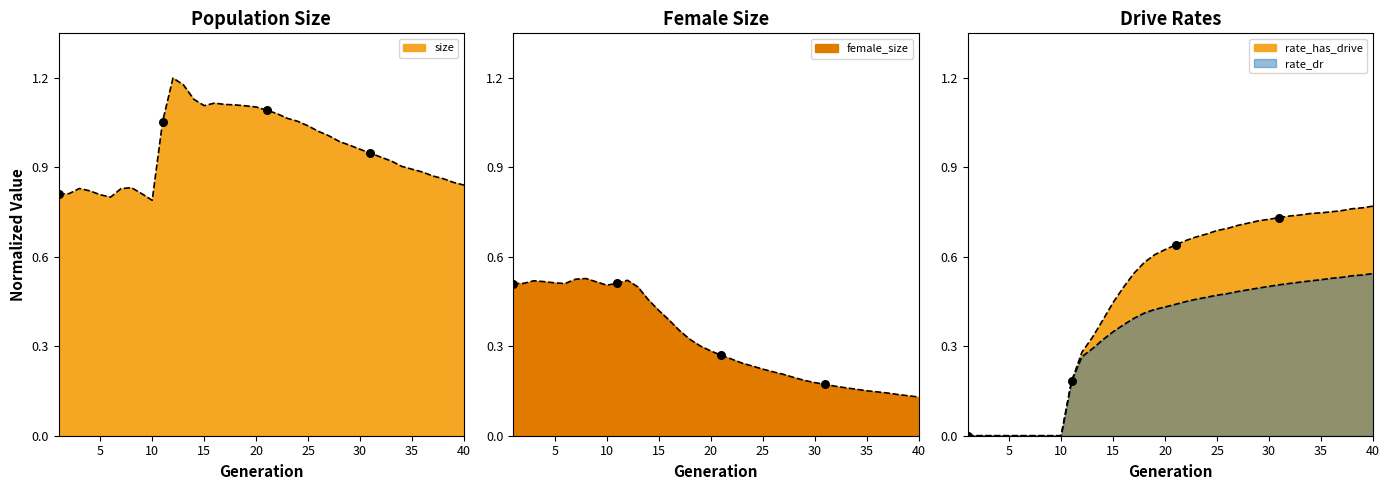

At which category is the sum across all series the highest?

20